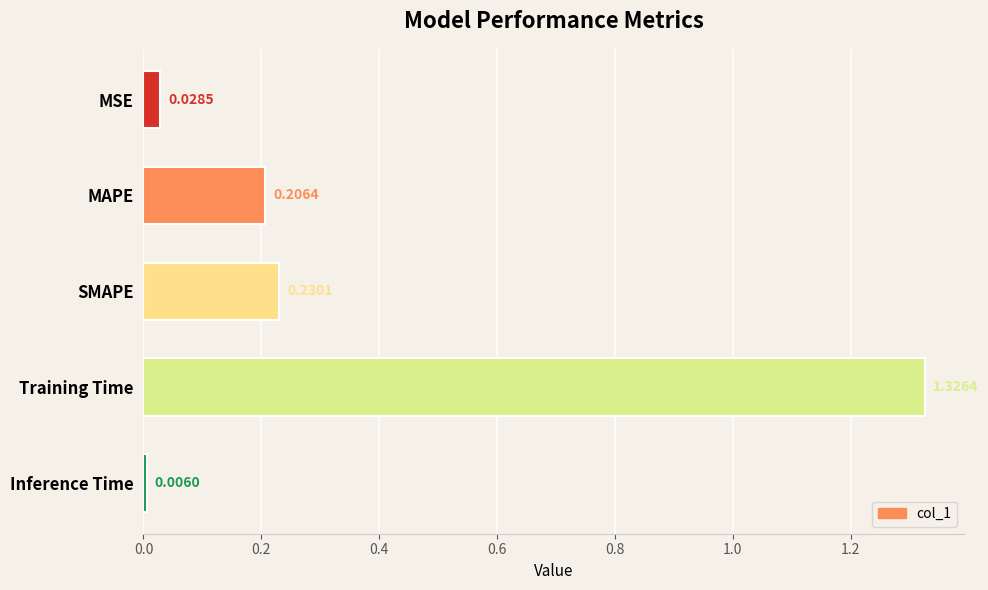

Where is the data nearest to the value 0?

Inference Time